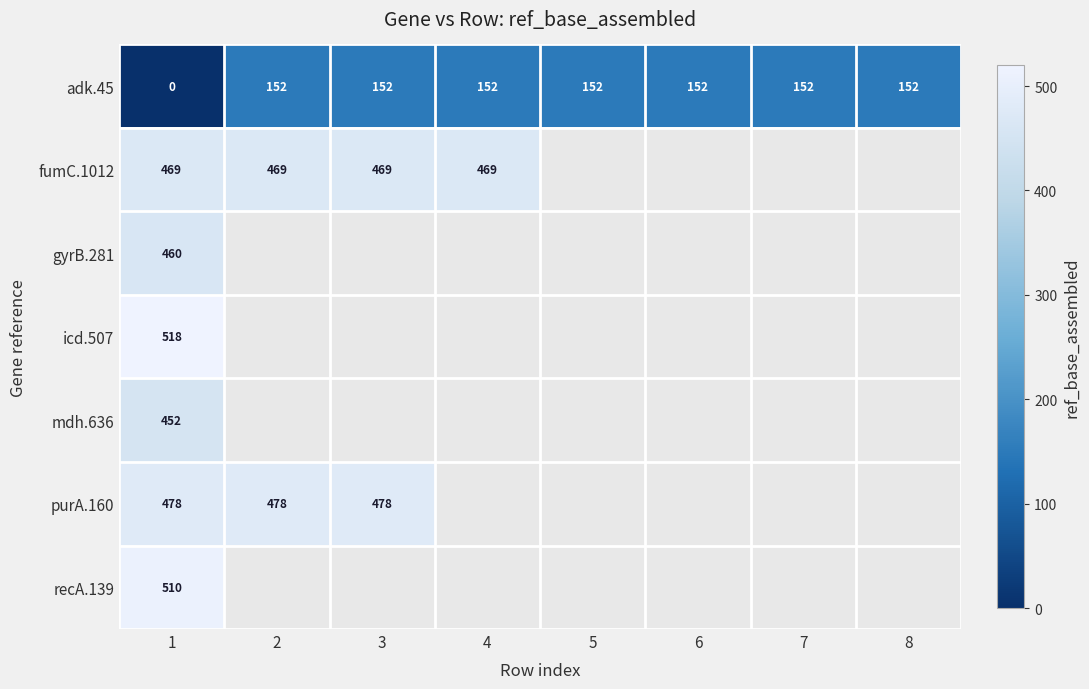

Where is adk.45 nearest to the value 76?

1